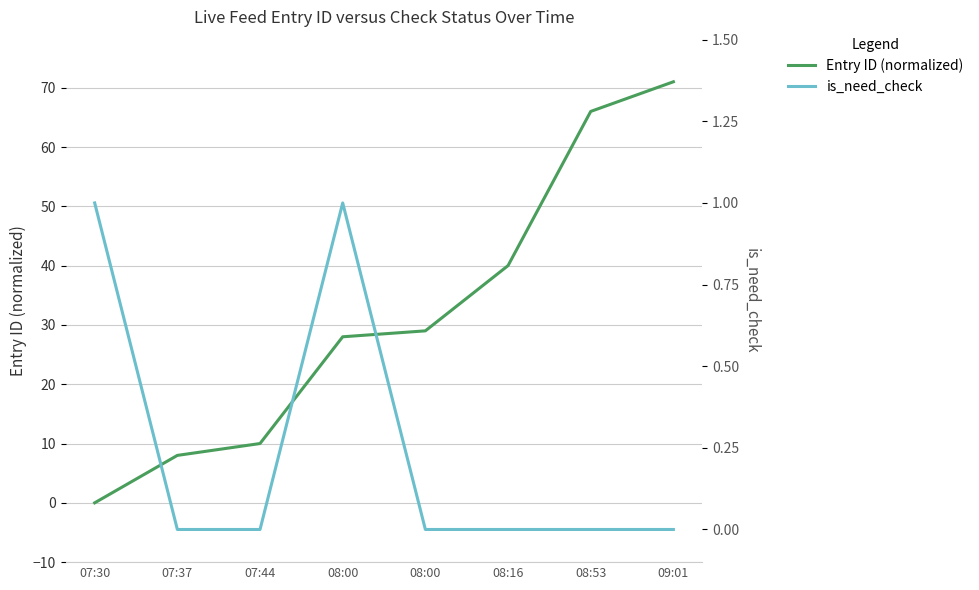

What are all the series names shown in the legend?

Entry ID (normalized), is_need_check